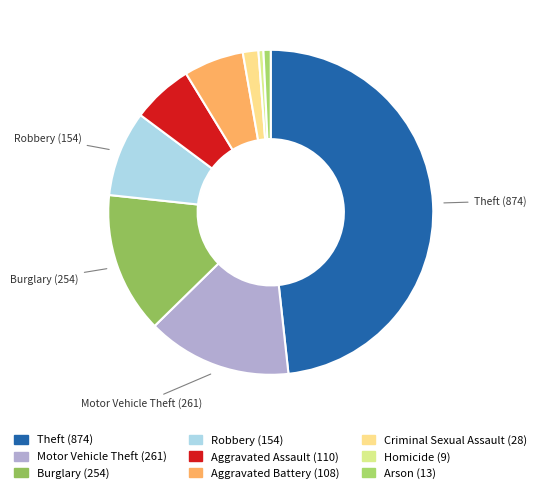

How many slices are in this pie chart?

9